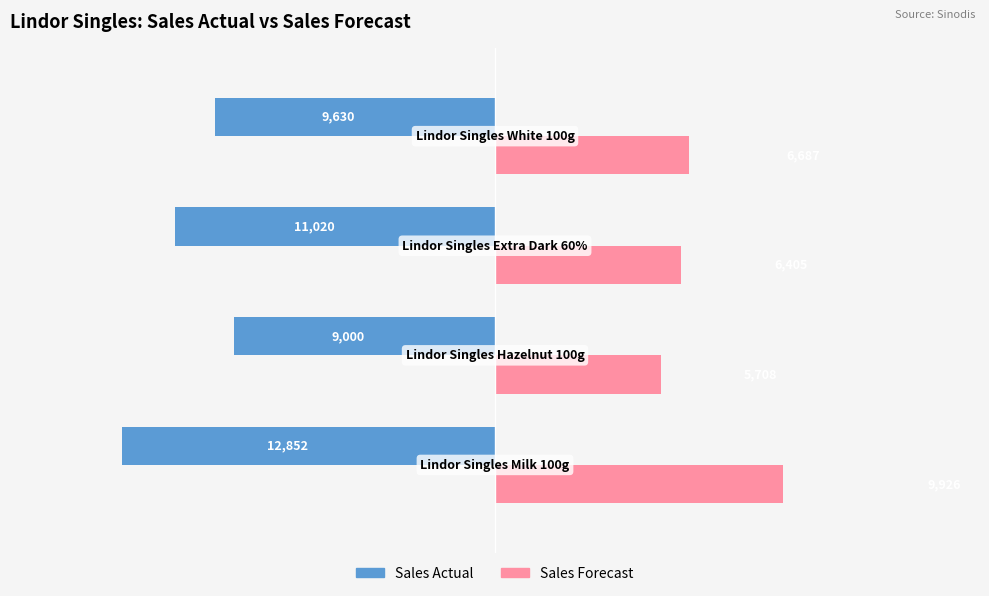

What is the smallest value displayed?

-12852.0